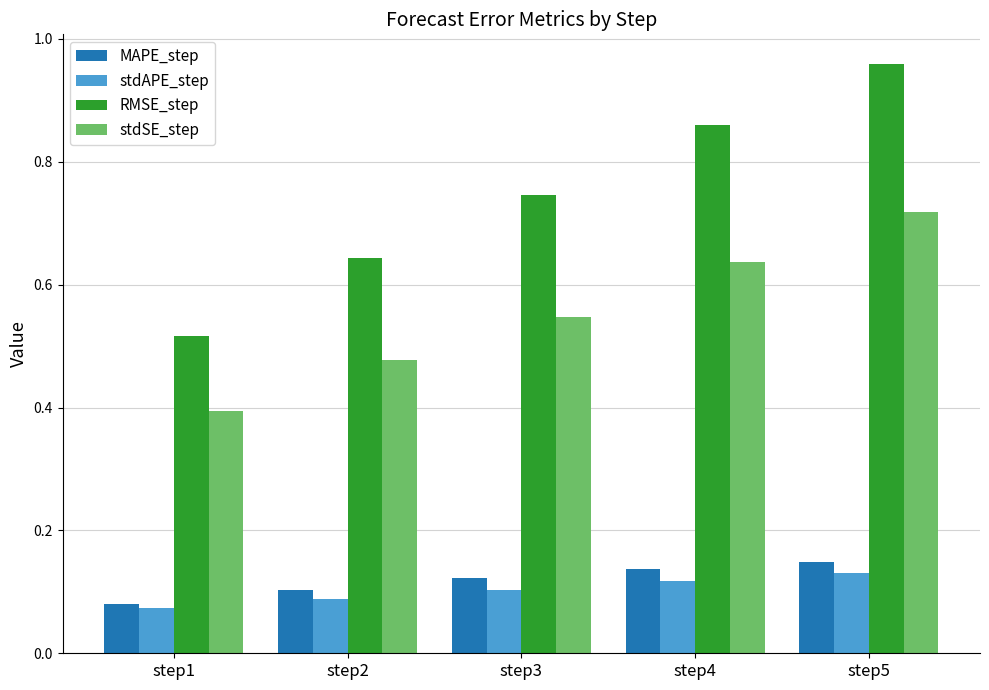

Rank the series at step2 from lowest to highest value.

stdAPE_step, MAPE_step, stdSE_step, RMSE_step